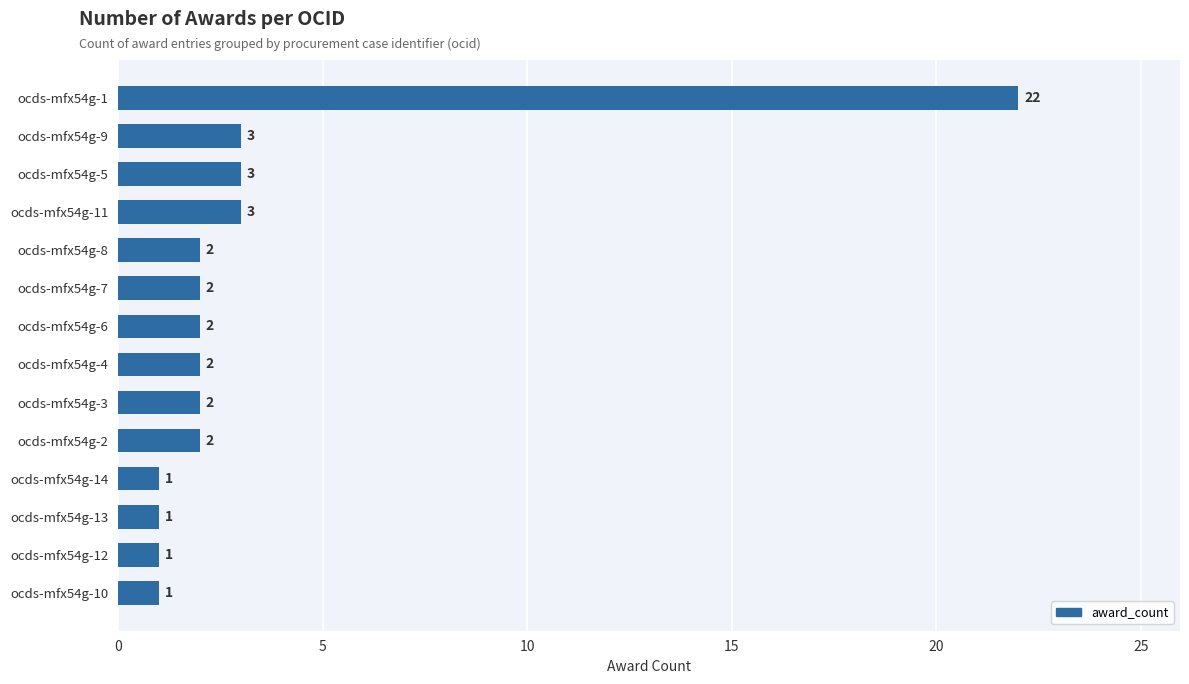

Approximately how many times larger is the value at ocds-mfx54g-1 compared to ocds-mfx54g-7?

11.0